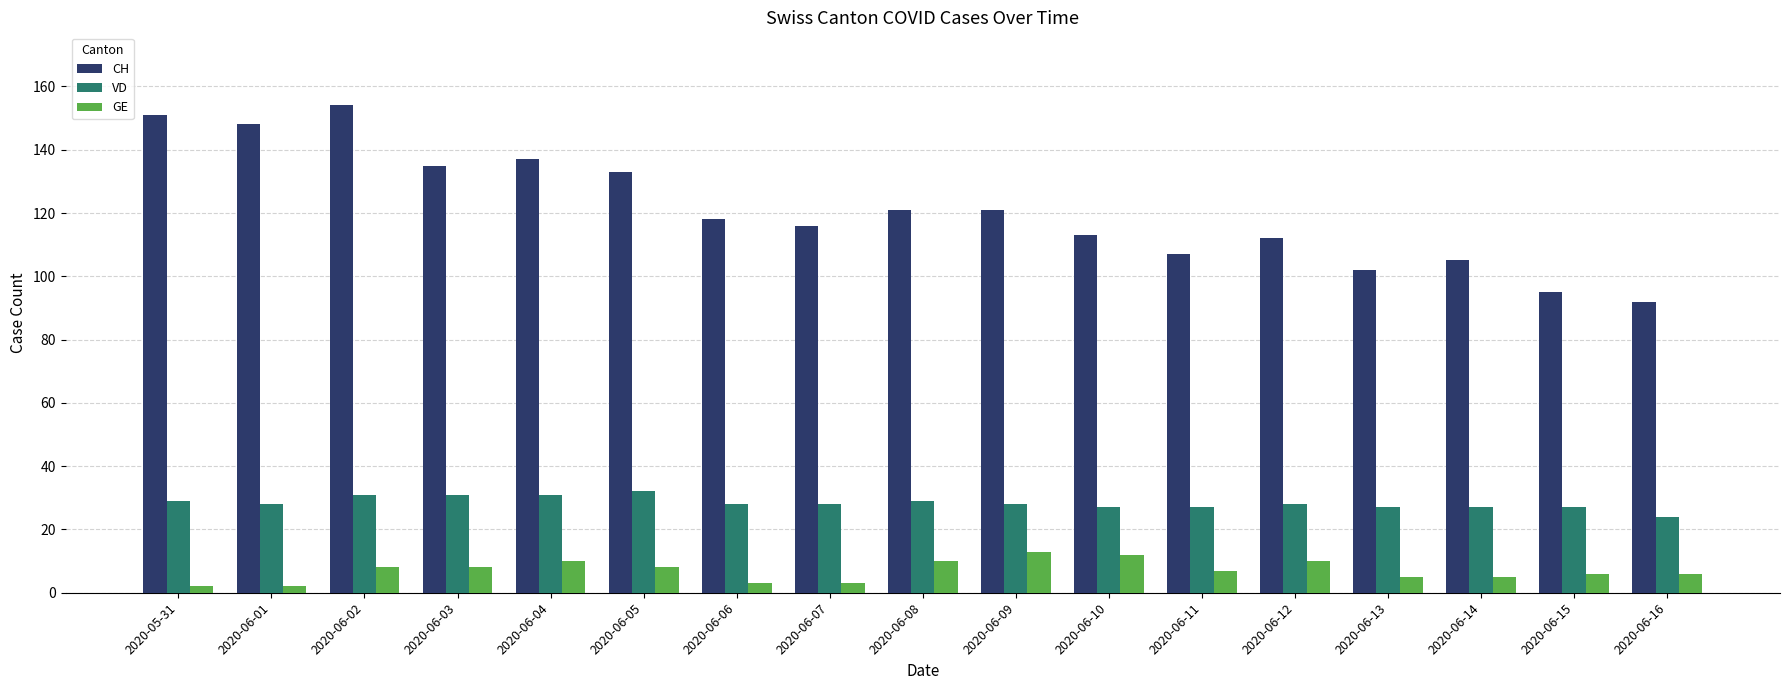

Where does the CH series first go above 118?

2020-05-31